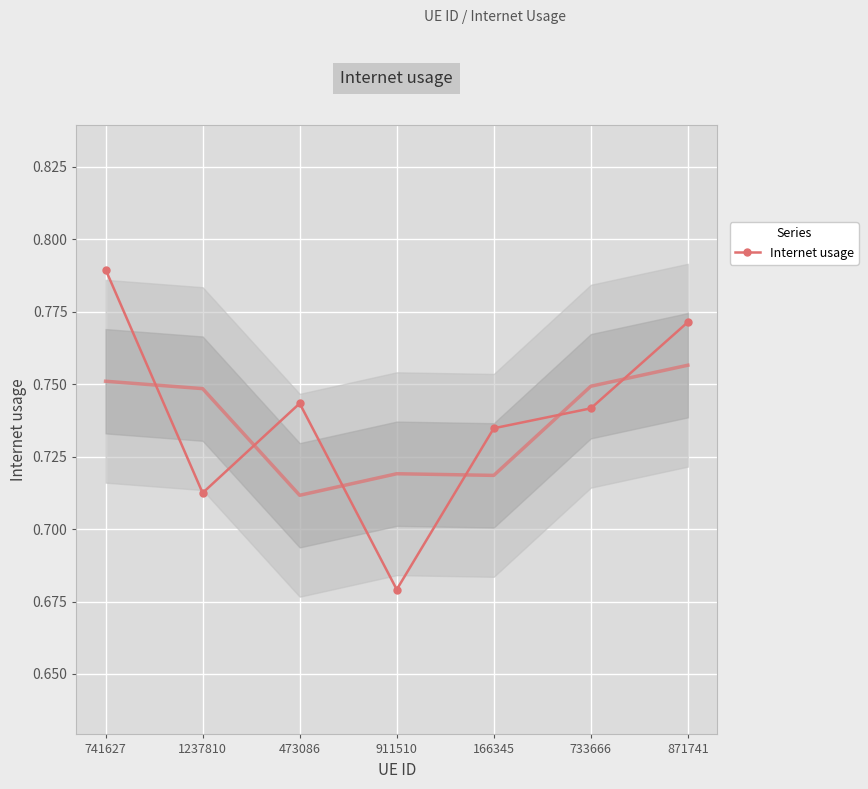

True or false: the data shows 0.7 at 166345.

True